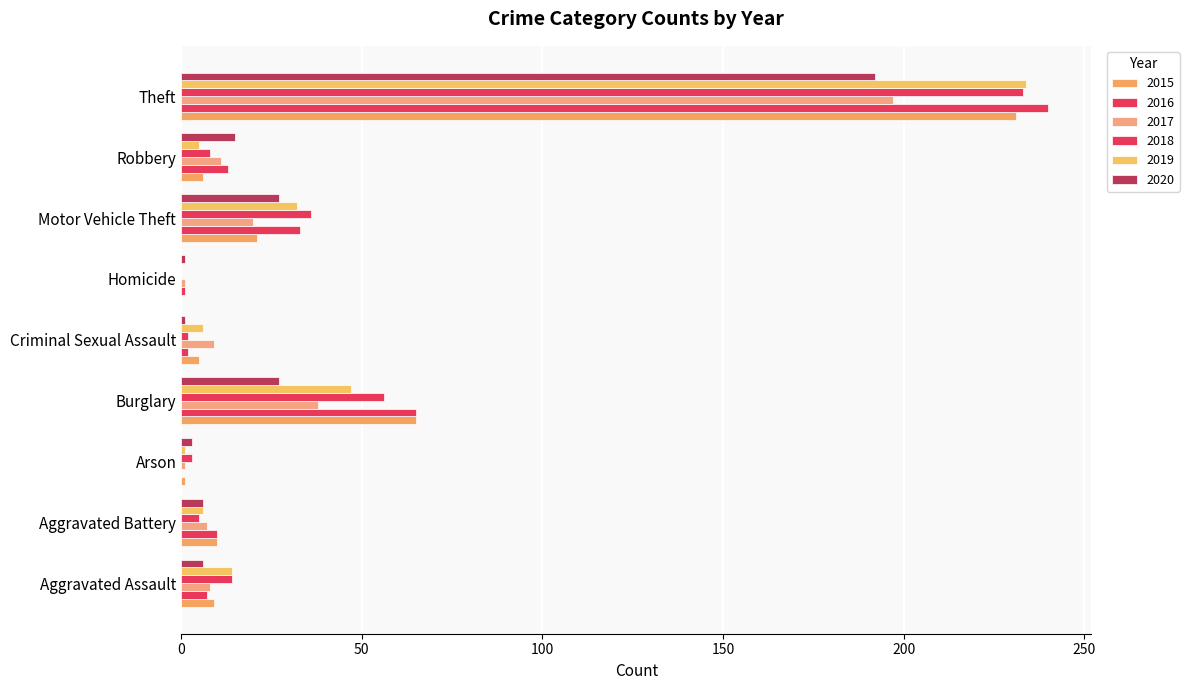

At which label is 2016 closest to 120?

Burglary